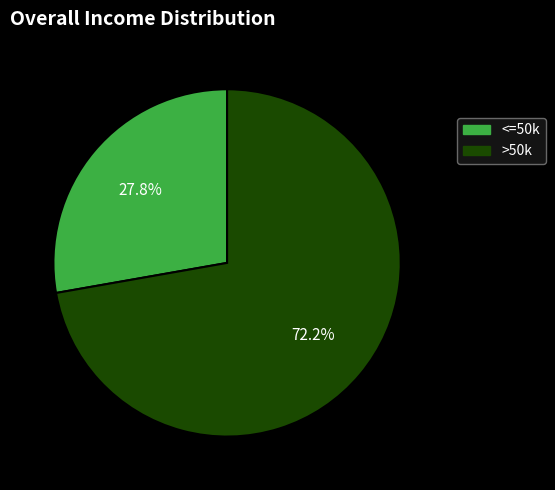

Which slice represents more than half of the pie?

>50k